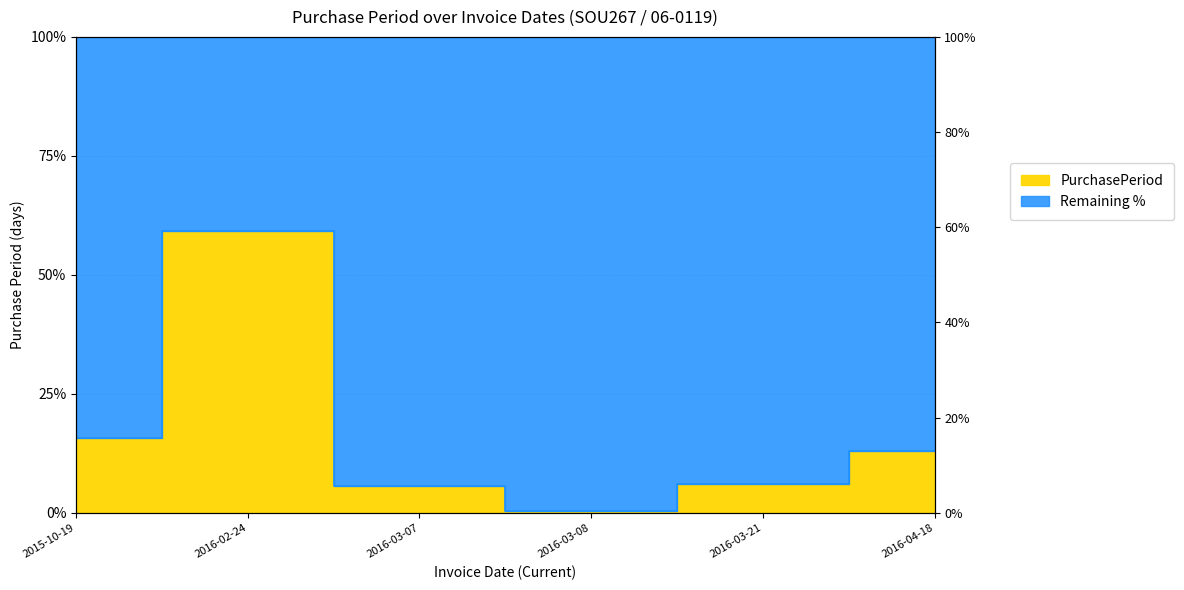

List the labels in order of value, smallest first.

2016-03-08, 2016-03-07, 2016-03-21, 2016-04-18, 2015-10-19, 2016-02-24